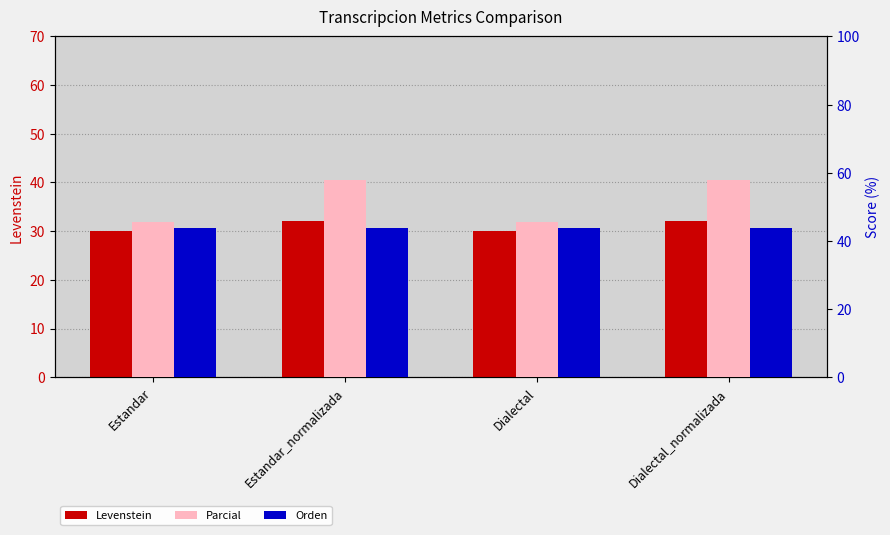

At how many categories does at least one series exceed 53?

2